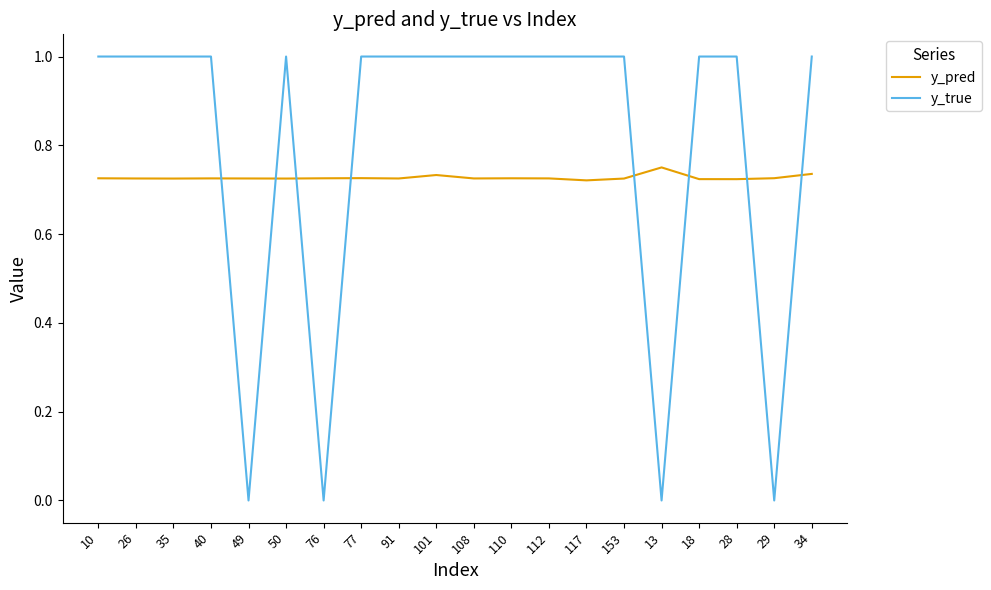

Which series has the largest range (max minus min)?

y_true